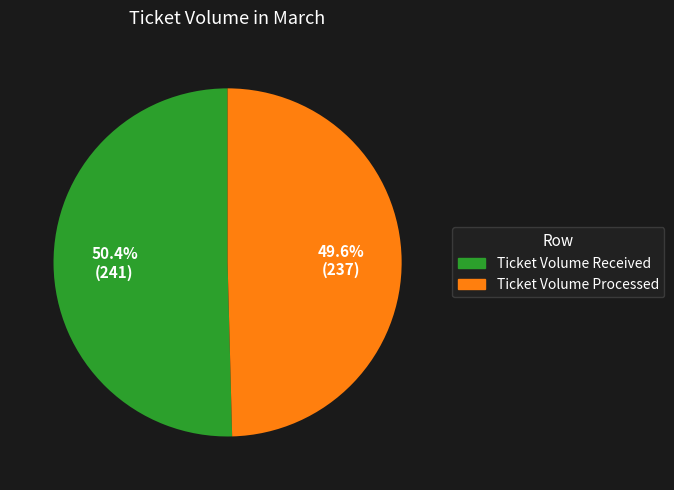

Which category has the smallest portion of the pie?

Ticket Volume Processed